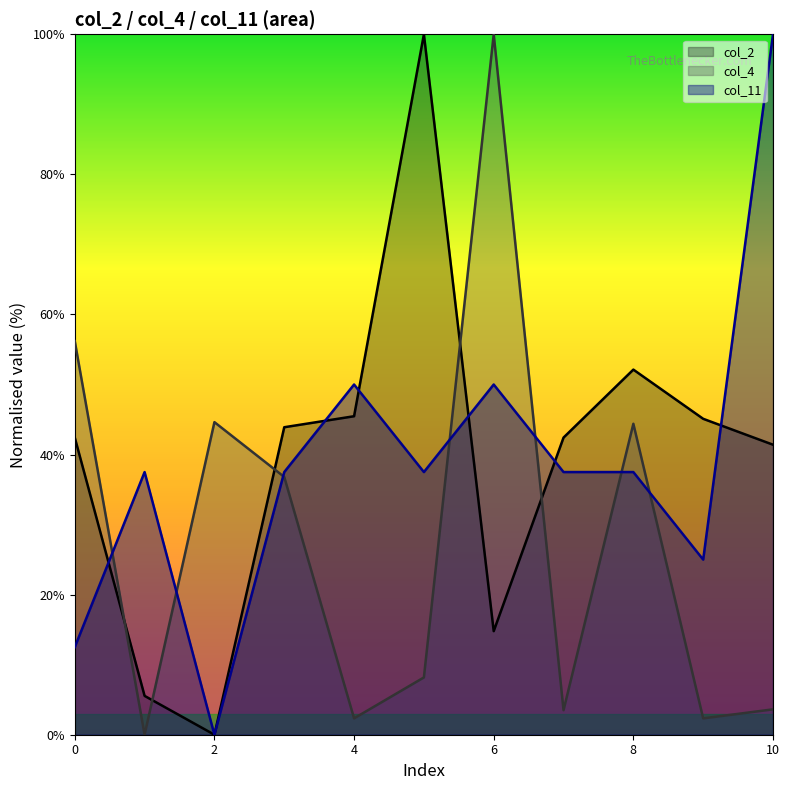

Between 4 and 9, which series saw the biggest shift?

col_11